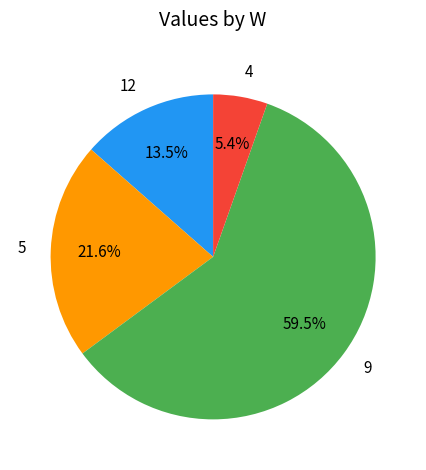

How much of the chart is everything except 12?

86.5%